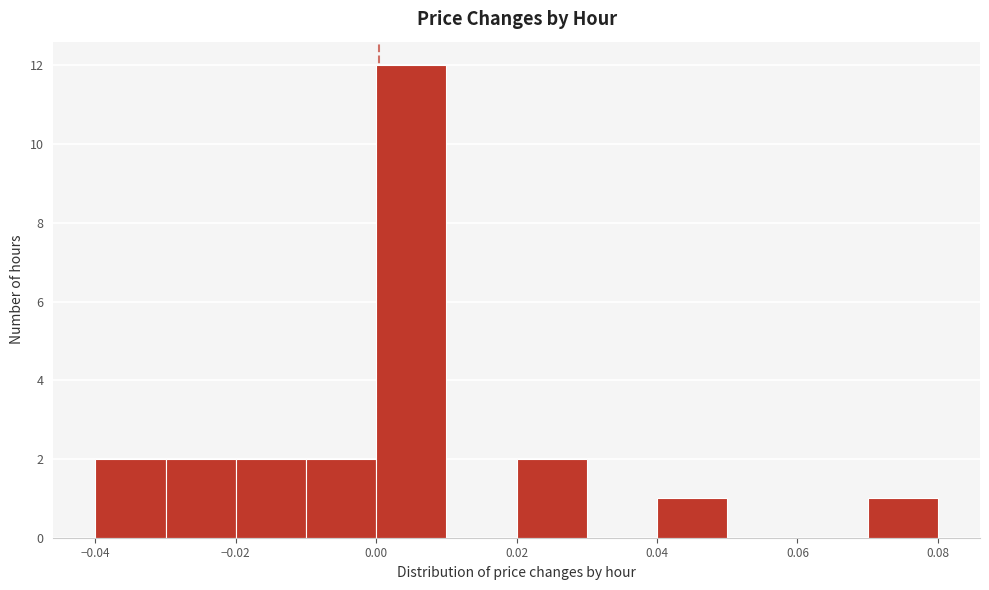

What is the height of the bar covering 0.04 to 0.05 on the x-axis? The values are not printed on the chart, so give them approximately, as read against the axis.

1